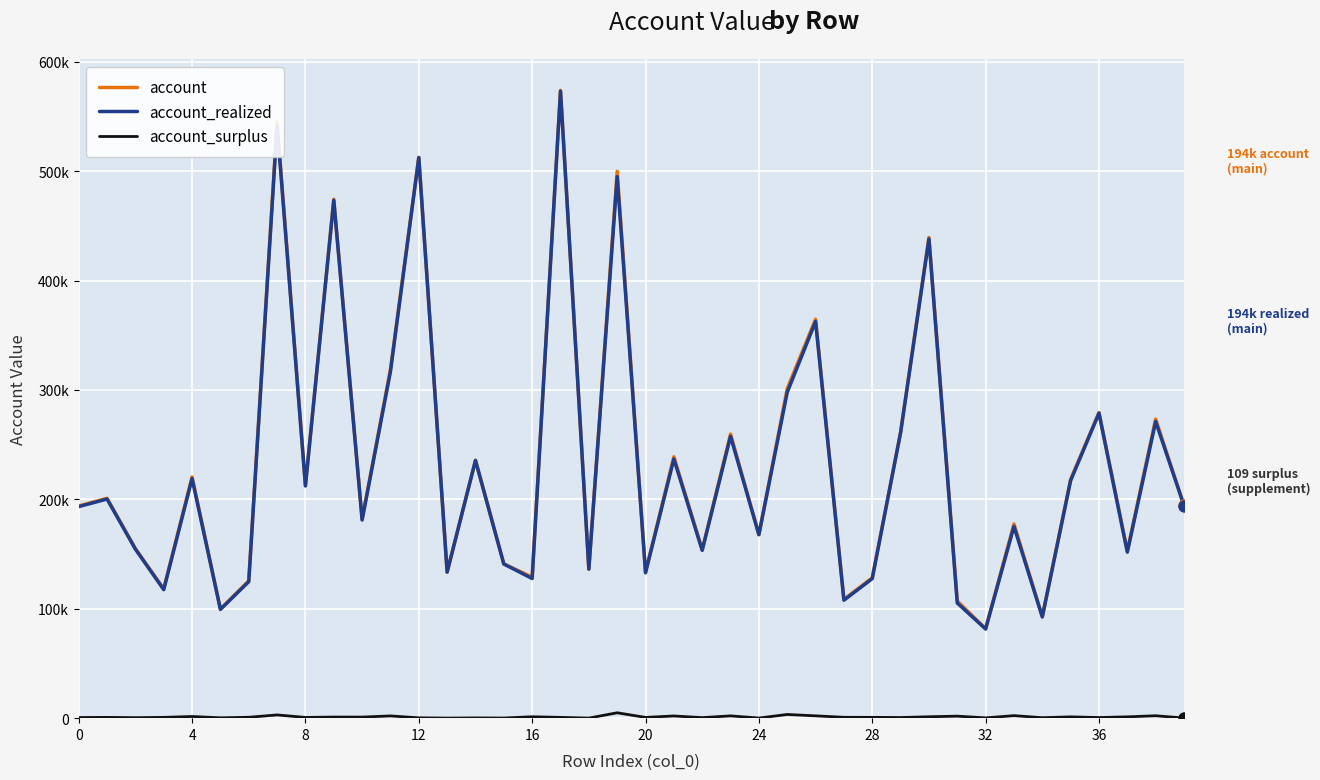

Does the chart have visible grid lines?

Yes